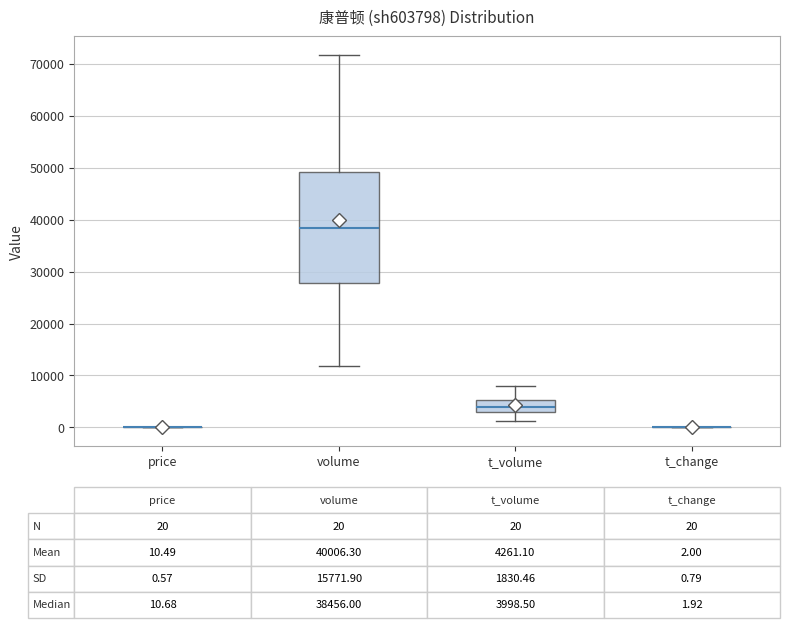

Which box is the tallest, from its lower edge to its upper edge?

volume